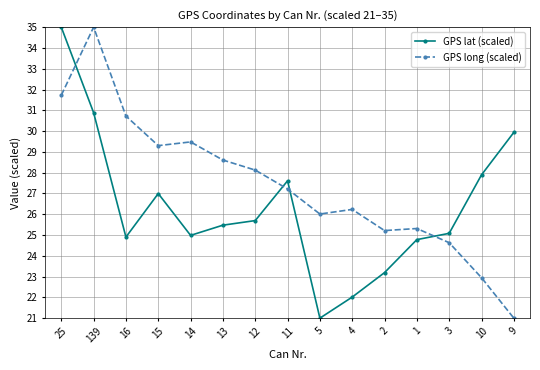

Reading left to right, list all the values displayed in this chart.

GPS lat (scaled): 25=35.0	139=30.9	16=24.9	15=27.0	14=25.0	13=25.5	12=25.7	11=27.6	5=21.0	4=22.0	2=23.2	1=24.8	3=25.1	10=27.9	9=29.9
GPS long (scaled): 25=31.7	139=35.0	16=30.7	15=29.3	14=29.5	13=28.6	12=28.1	11=27.2	5=26.0	4=26.2	2=25.2	1=25.3	3=24.6	10=22.9	9=21.0